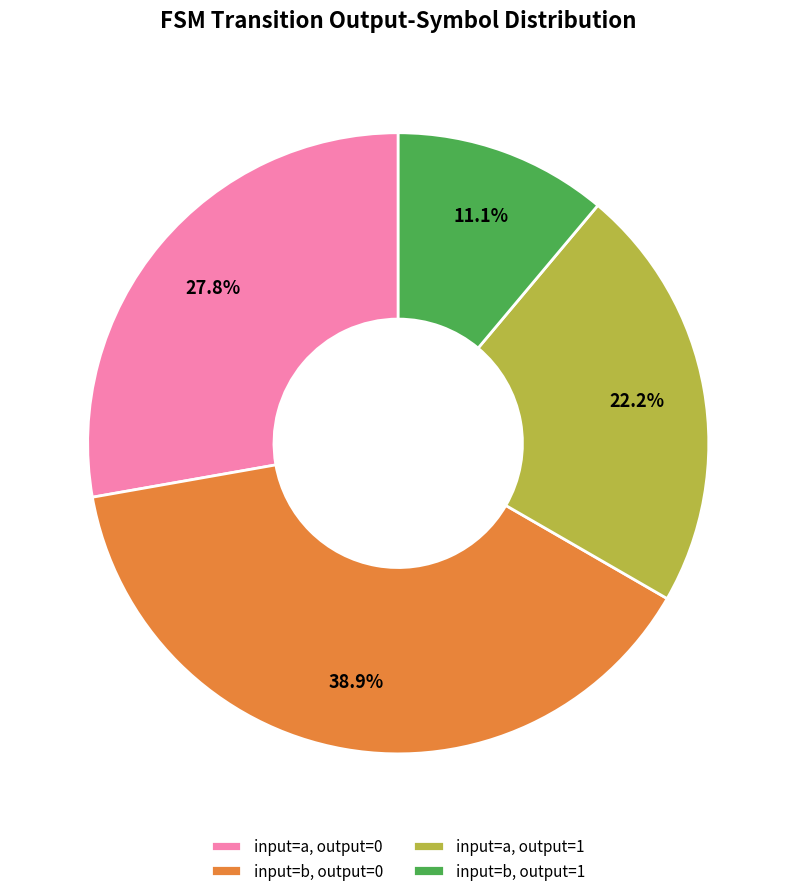

How many segments does this pie chart have?

4